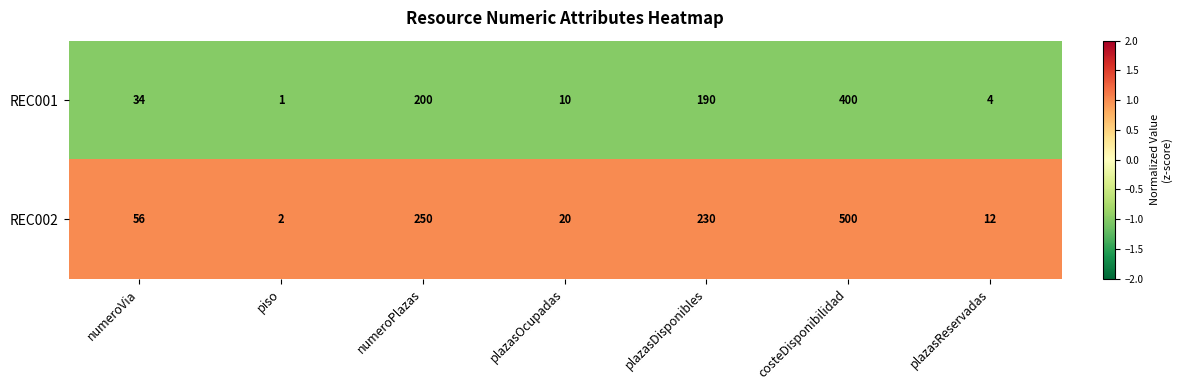

What is the difference between the maximum and minimum values in the REC001 series?

399